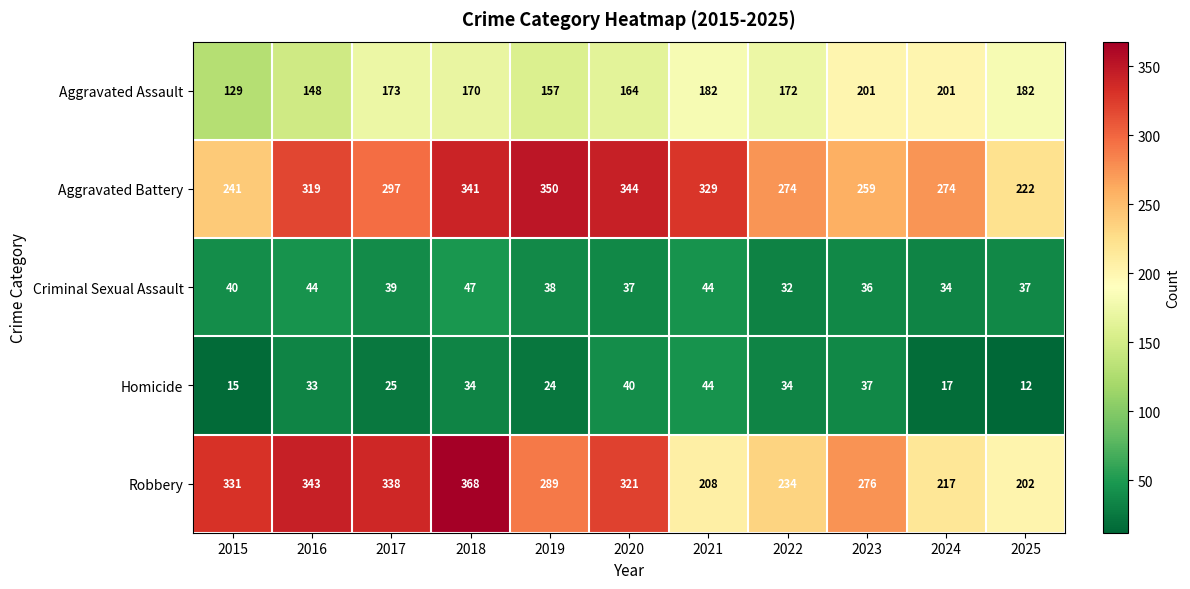

List the series in order of their peak value, highest first.

Robbery, Aggravated Battery, Aggravated Assault, Criminal Sexual Assault, Homicide